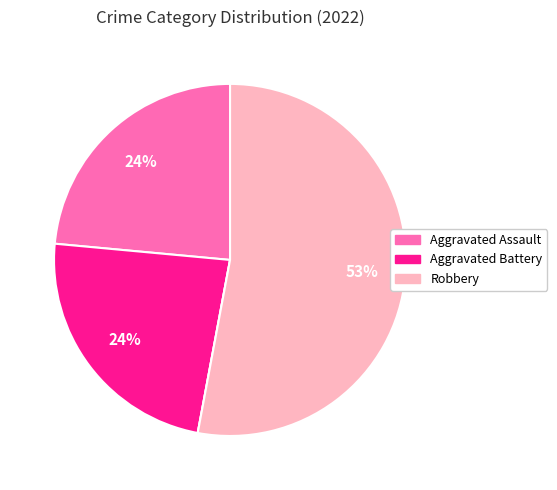

Is there a majority slice in this chart?

Yes